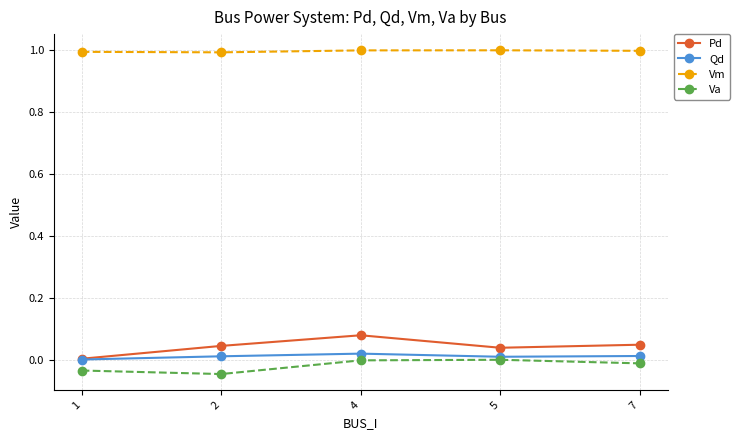

Is it true that Vm equals 1.0 at 7?

True